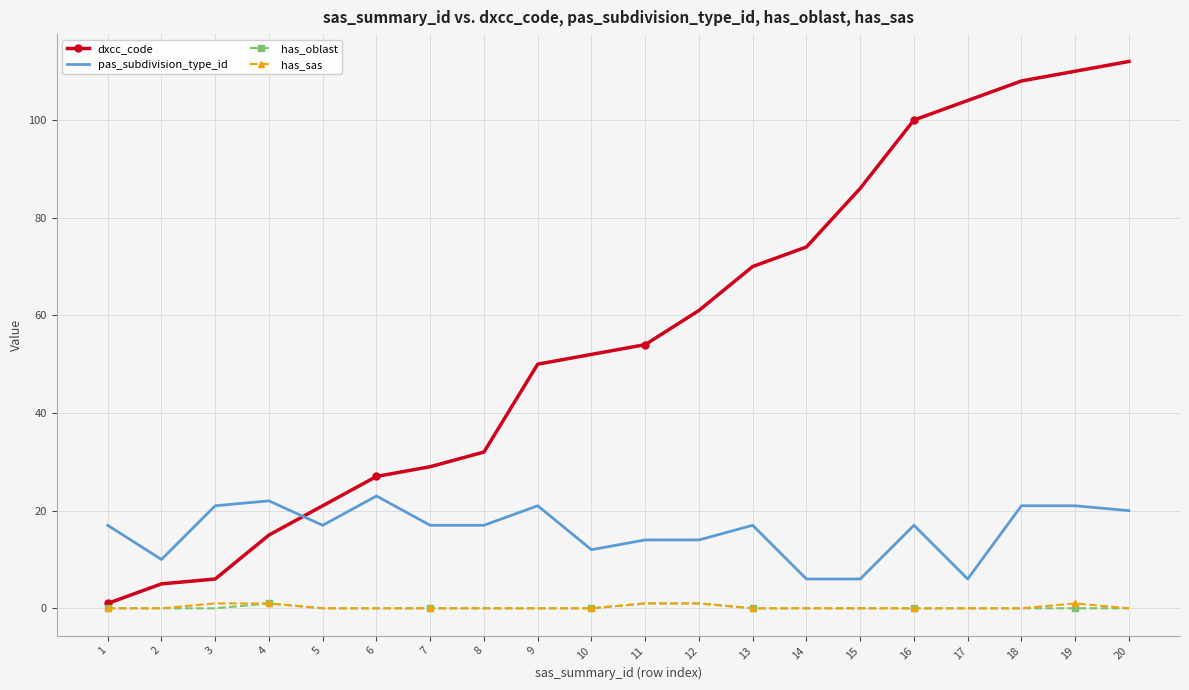

True or false: has_oblast and pas_subdivision_type_id cross at least once.

False